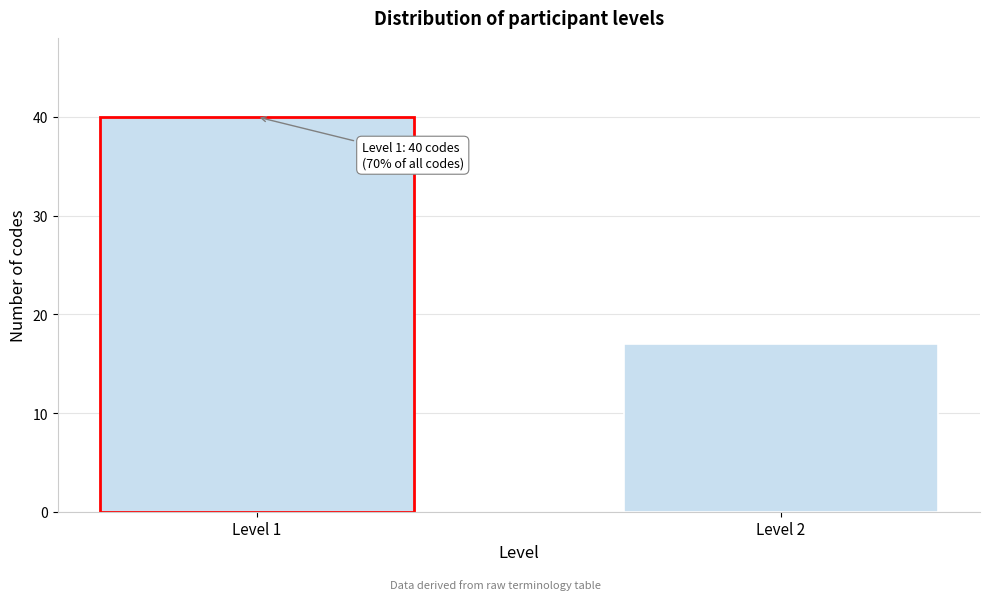

Reading right to left, what are all the values shown in this chart?

17	40